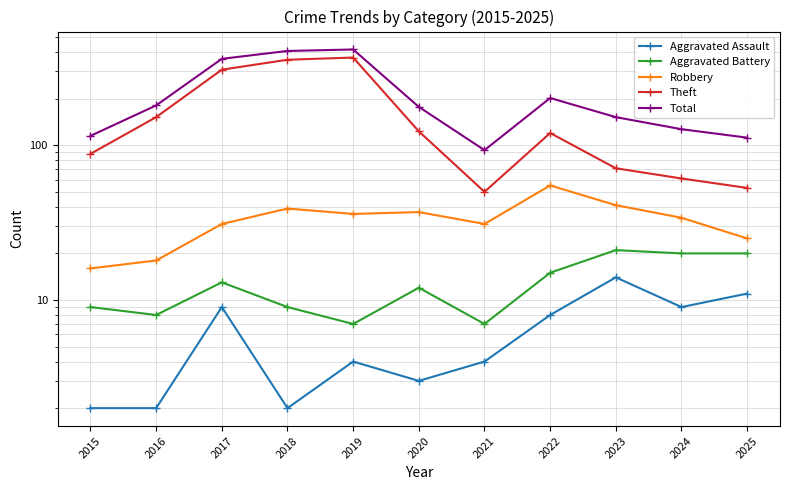

What is the difference between the maximum and minimum values in the Aggravated Assault series?

12